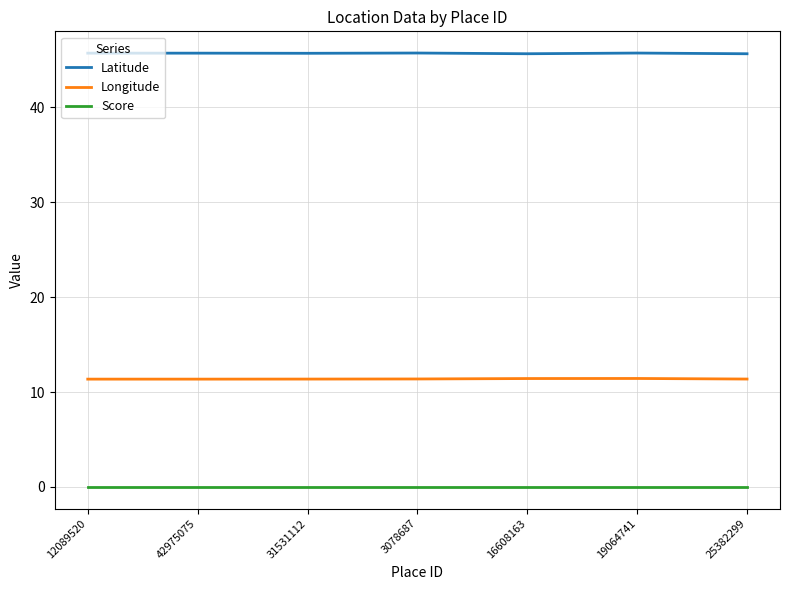

What is the minimum value for Longitude?

11.4